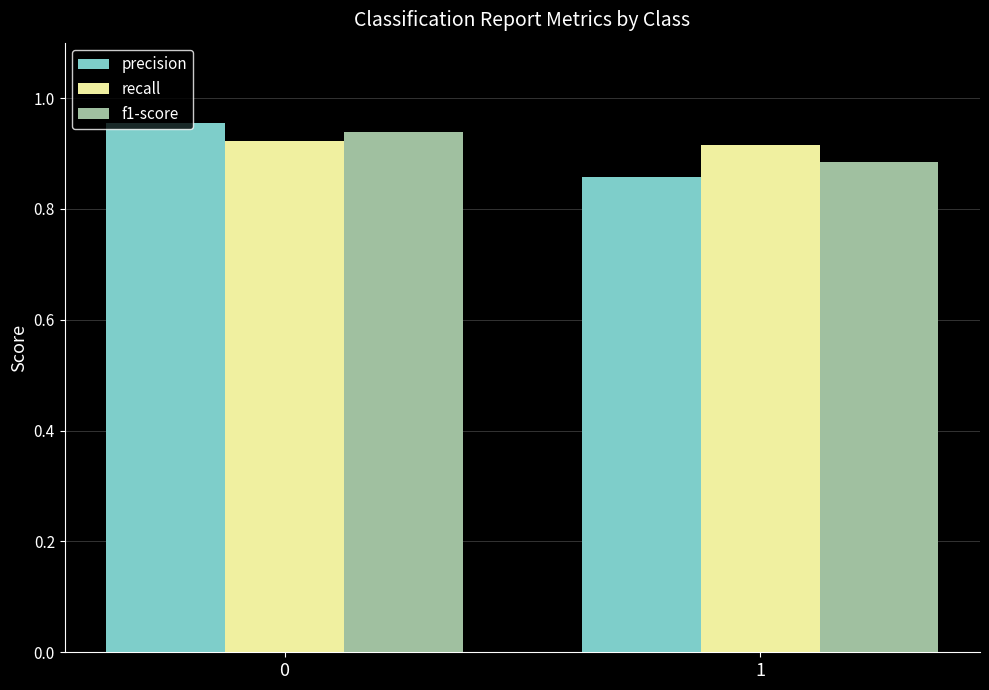

Between 0 and 1, which series saw the biggest shift?

precision